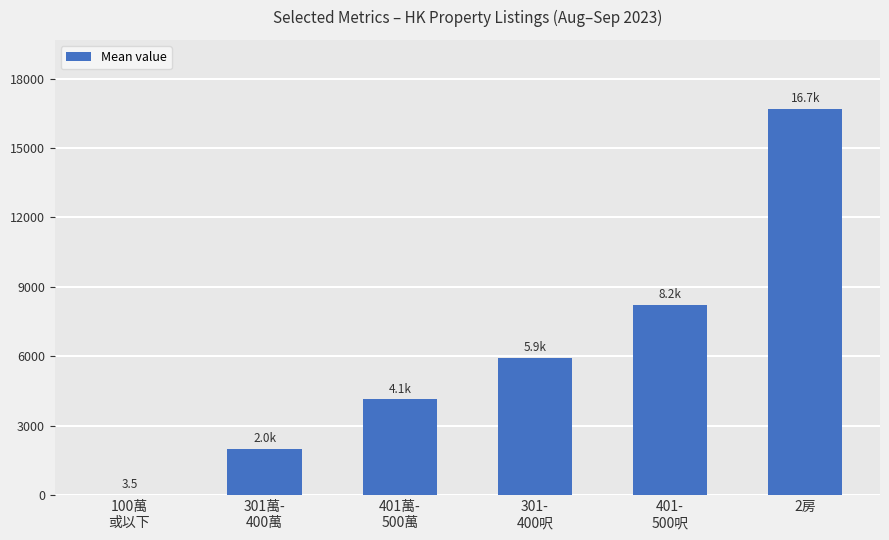

Reading left to right, what are all the values shown in this chart?

3.5	1986.8	4131.8	5924.2	8230.7	16675.3